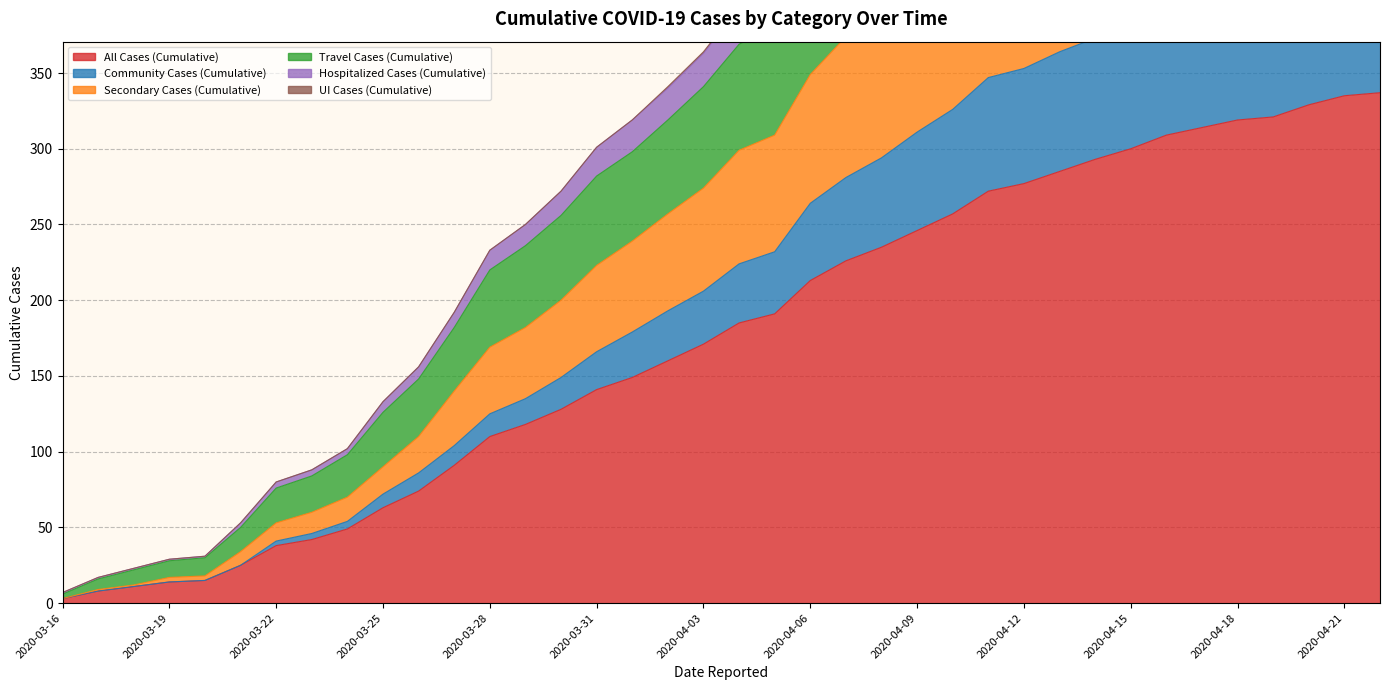

What is the sum of the All Cases (Cumulative) values at 2020-04-09 and 2020-04-15?

546